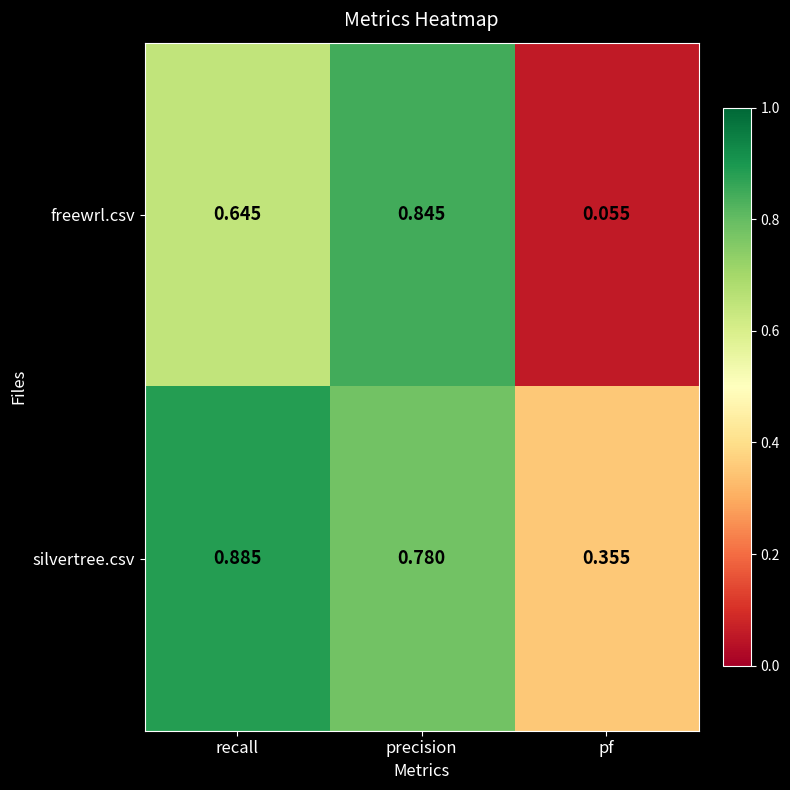

Count the number of data series in this chart.

2